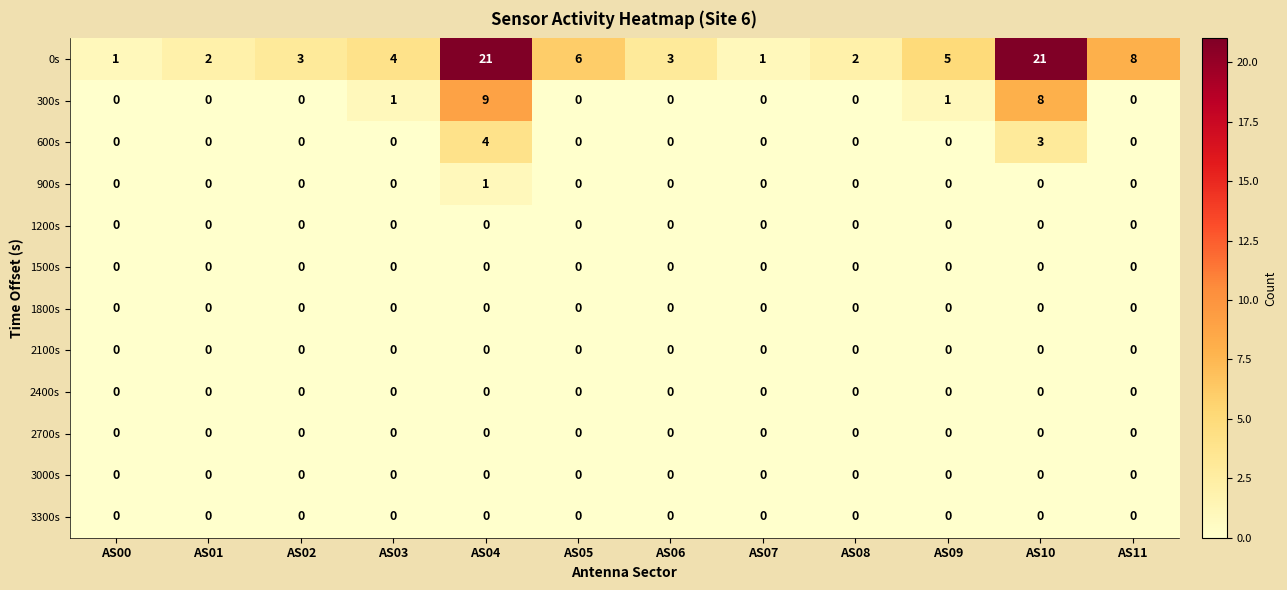

The 1800s series shows 0 at AS09. True or false?

True